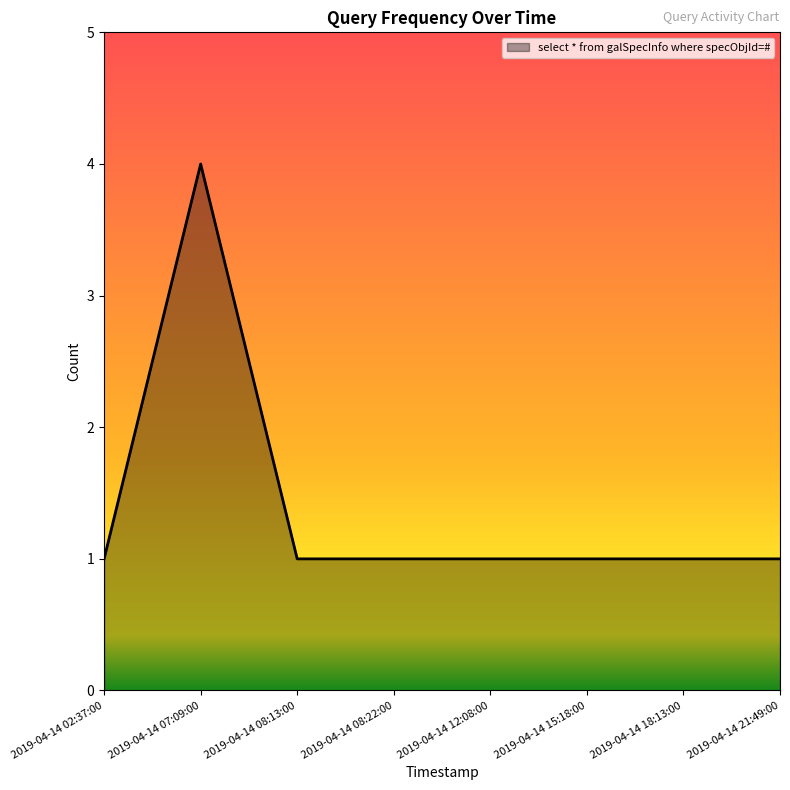

What is the difference between the maximum and second lowest values?

3